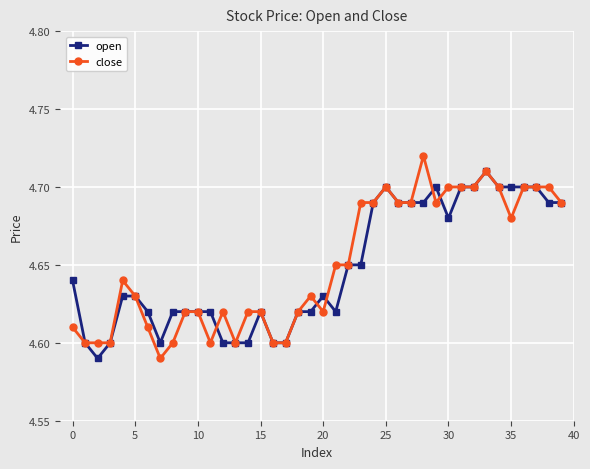

True or false: close has more than 0 points higher than both neighbors.

True